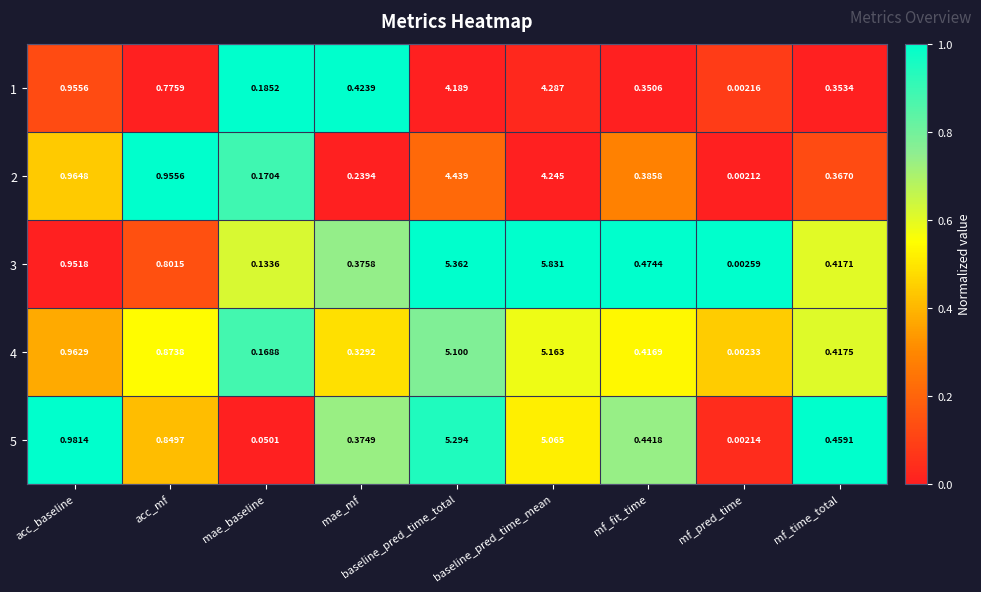

Where is 4 nearest to the value 2?

acc_baseline